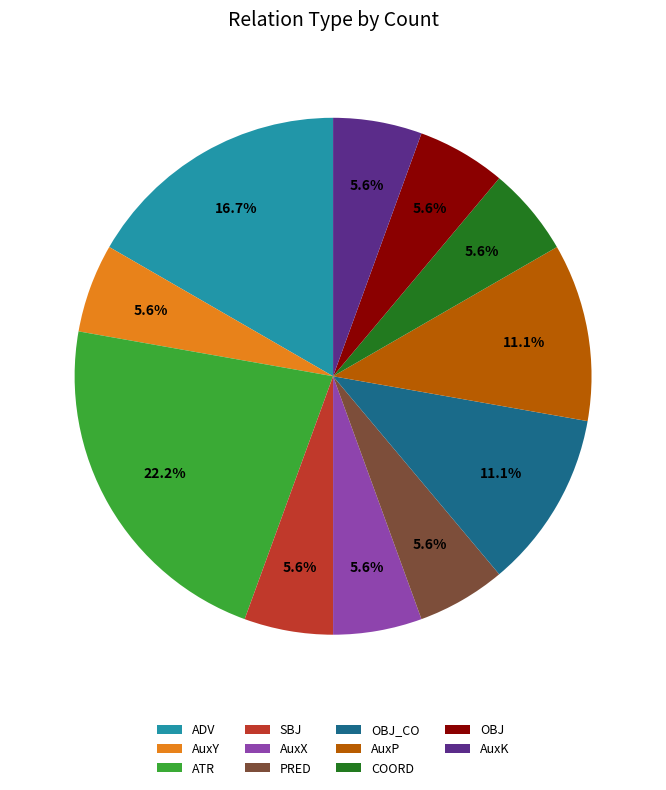

Combined, what portion of the pie is AuxP and AuxX?

16.7%